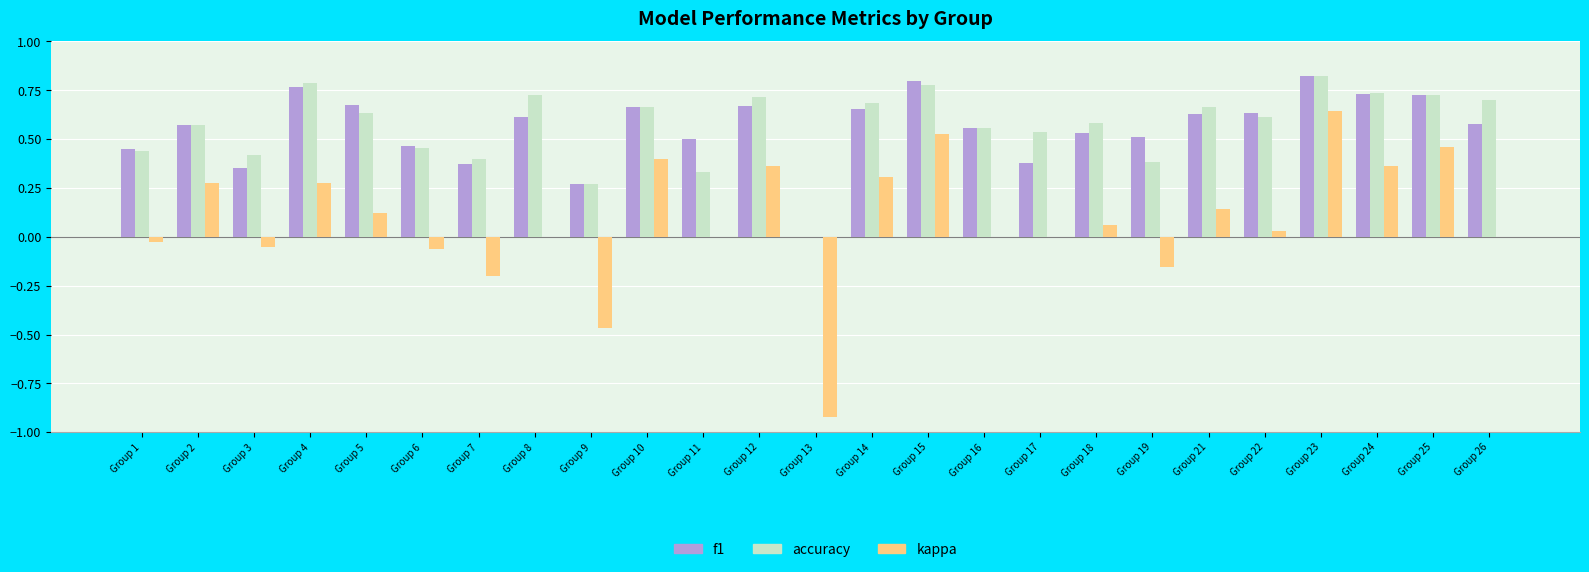

What is the total value across all series at Group 24?

1.8